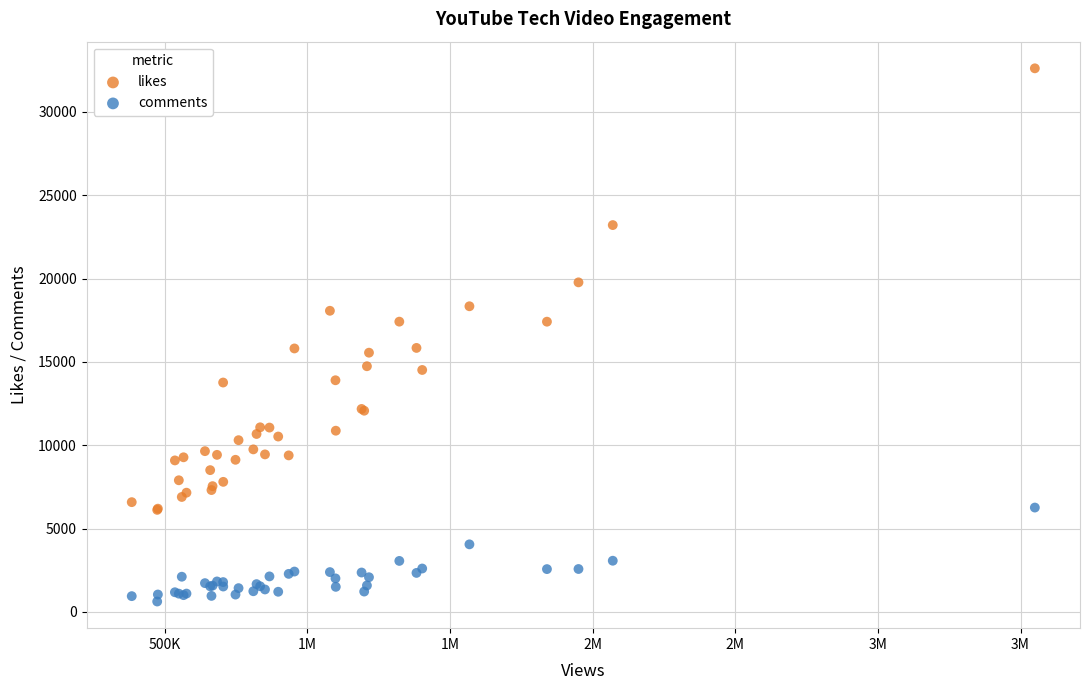

What is the X range (max minus min) for the scatter plot?

3166111